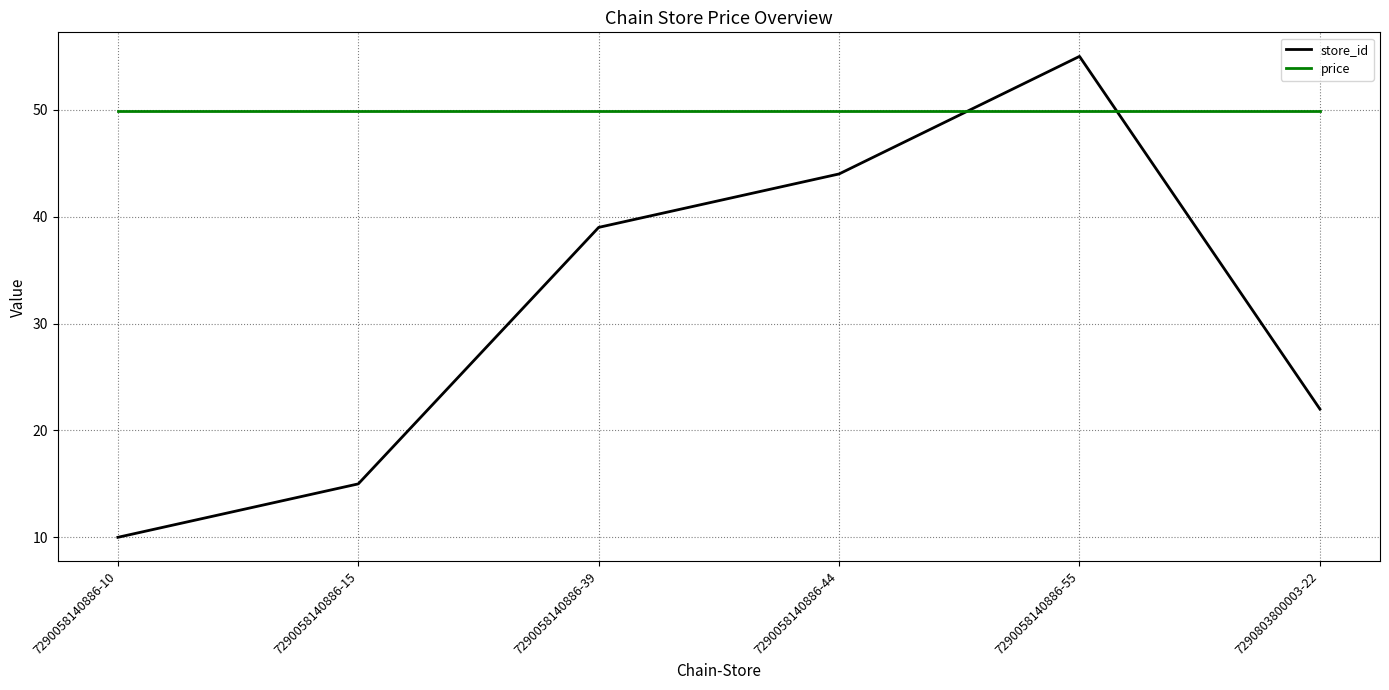

Reading right to left, what are all the values shown in this chart?

store_id: 7290803800003-22=22.0	7290058140886-55=55.0	7290058140886-44=44.0	7290058140886-39=39.0	7290058140886-15=15.0	7290058140886-10=10.0
price: 7290803800003-22=49.9	7290058140886-55=49.9	7290058140886-44=49.9	7290058140886-39=49.9	7290058140886-15=49.9	7290058140886-10=49.9